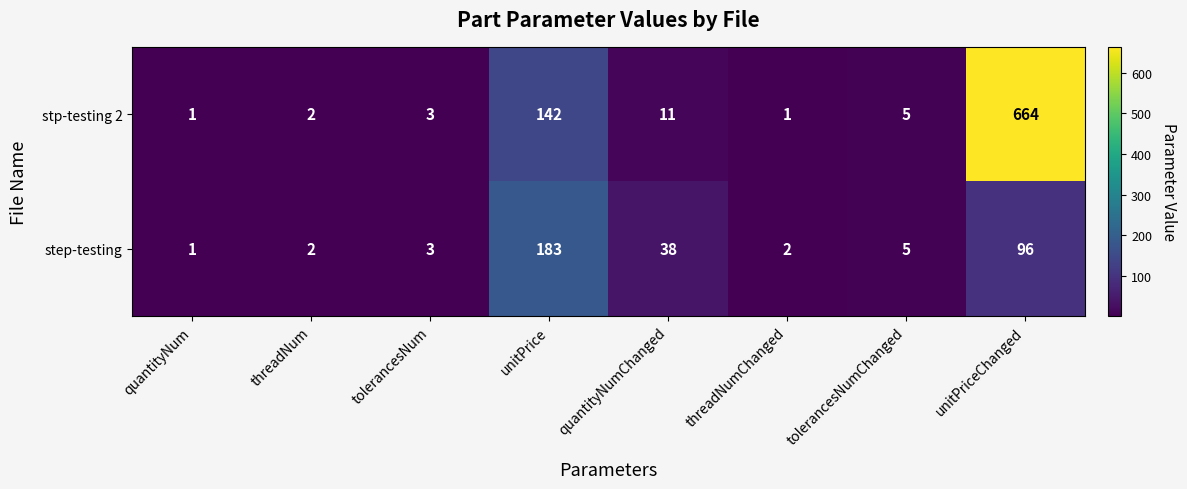

Reading right to left, transcribe all the data shown in this chart.

stp-testing 2: 664	5	1	11	142	3	2	1
step-testing: 96	5	2	38	183	3	2	1